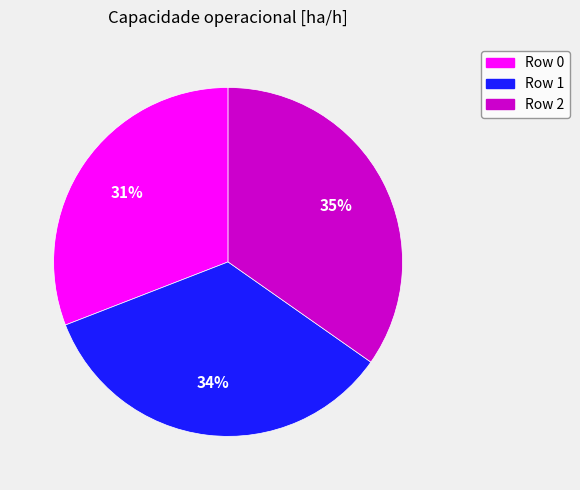

To the nearest percent, what is the average slice percentage?

33%